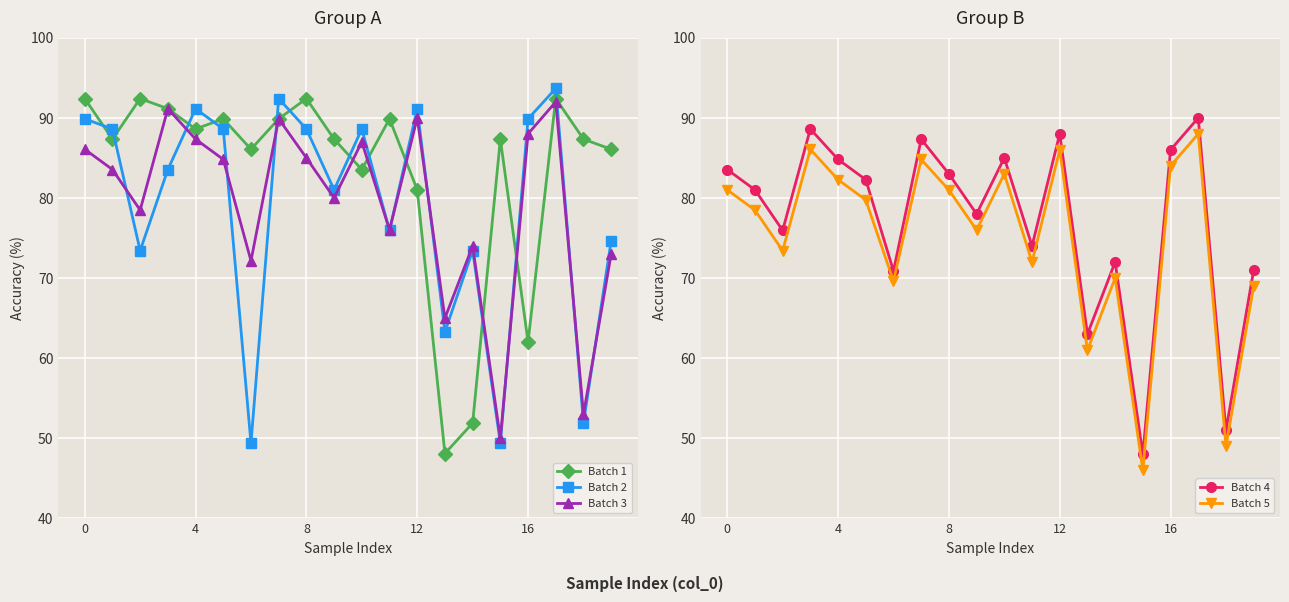

What is the maximum value for Batch 1?

92.4